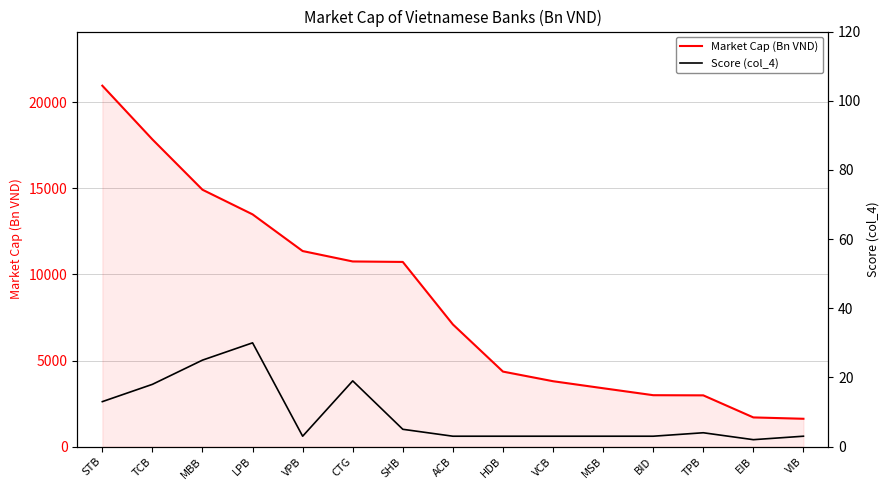

Rank the series by their average value, from highest to lowest.

Market Cap (Bn VND), Score (col_4)